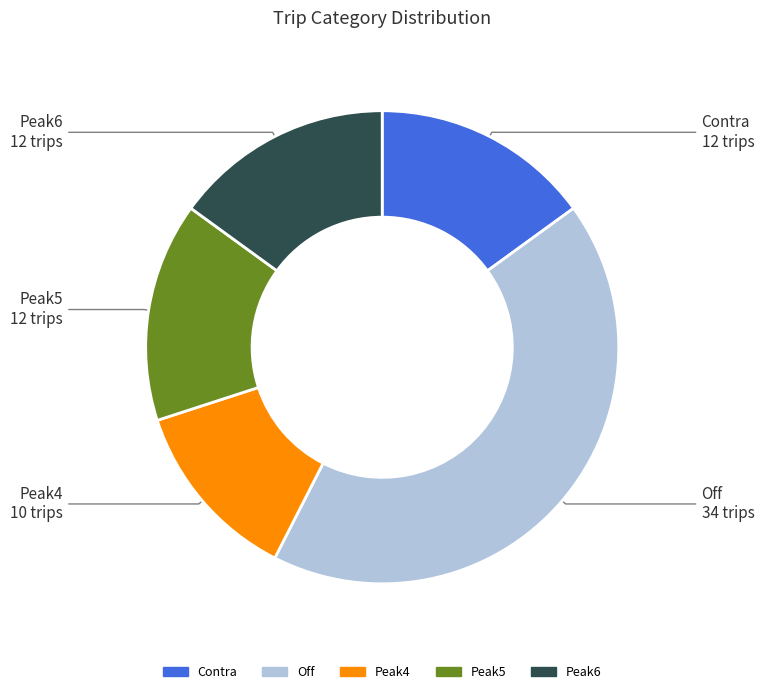

Is the sum of Contra and Peak6 greater than half?

No